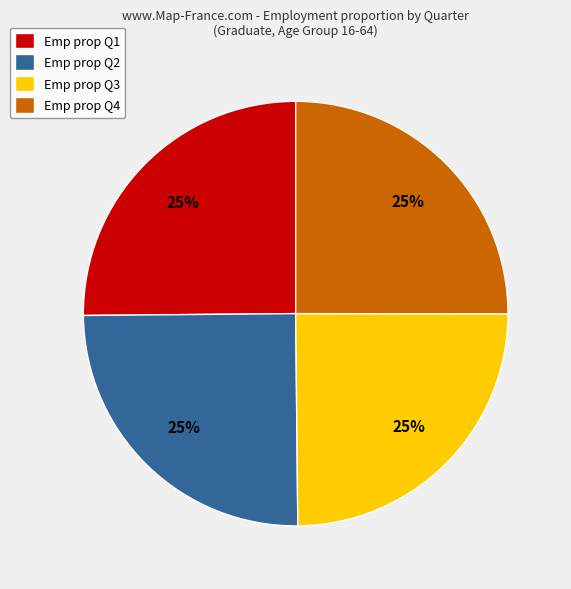

What percentage is the Emp prop Q2 slice, to the nearest percent?

25%